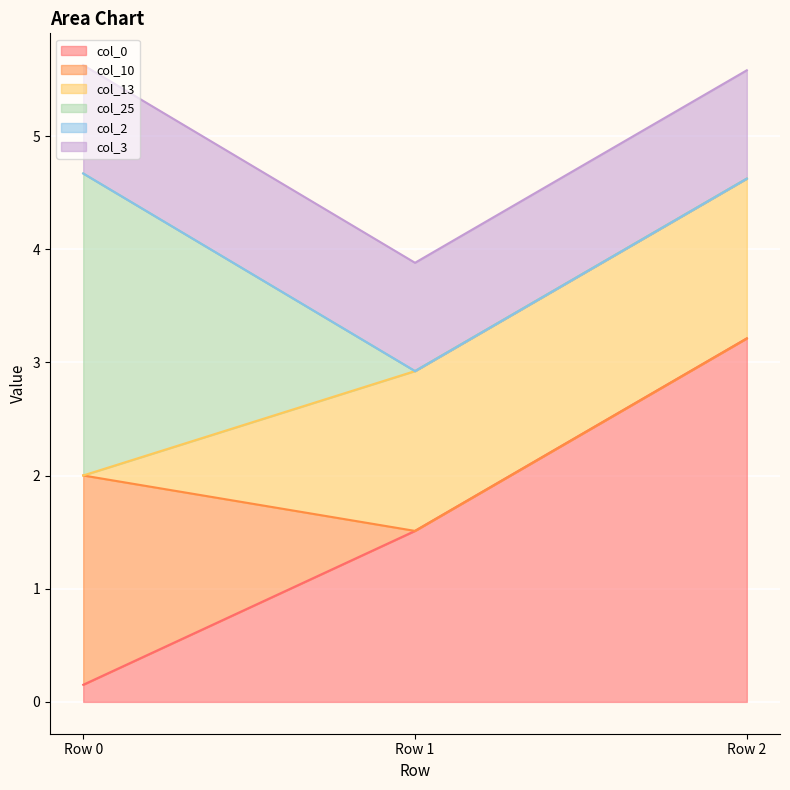

Reading left to right, list all the values displayed in this chart.

col_0: Row 0=0.2	Row 1=1.5	Row 2=3.2
col_10: Row 0=1.8	Row 1=0.0	Row 2=0.0
col_13: Row 0=0.0	Row 1=1.4	Row 2=1.4
col_25: Row 0=2.7	Row 1=0.0	Row 2=0.0
col_2: Row 0=0.0	Row 1=0.0	Row 2=0.0
col_3: Row 0=1.0	Row 1=1.0	Row 2=1.0